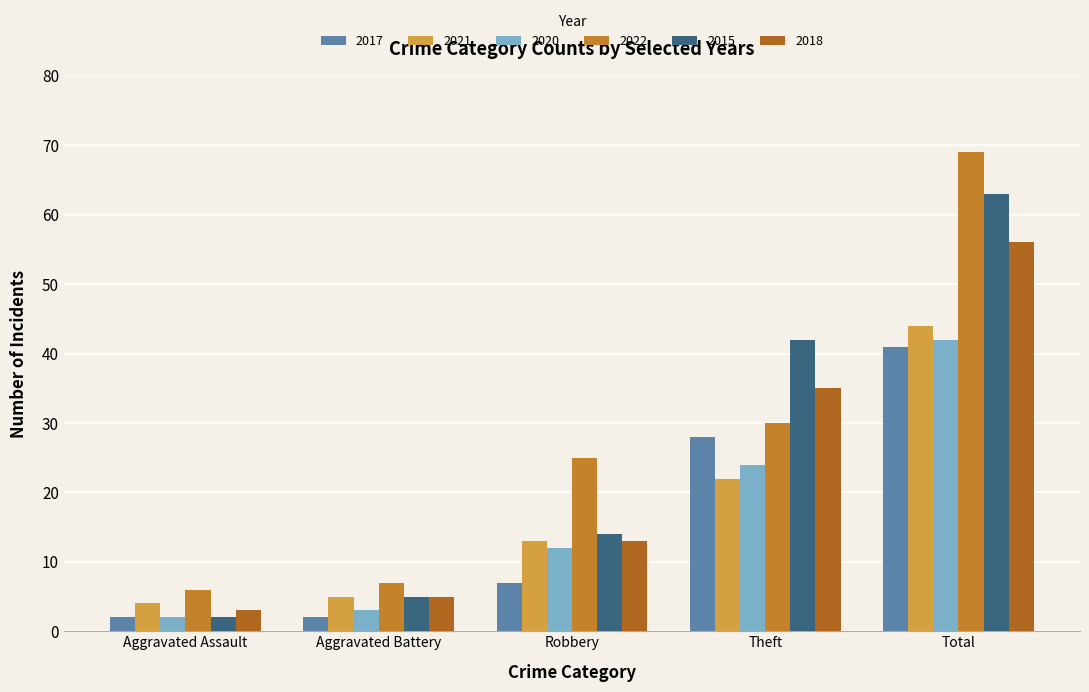

How many series are shown in this chart?

6